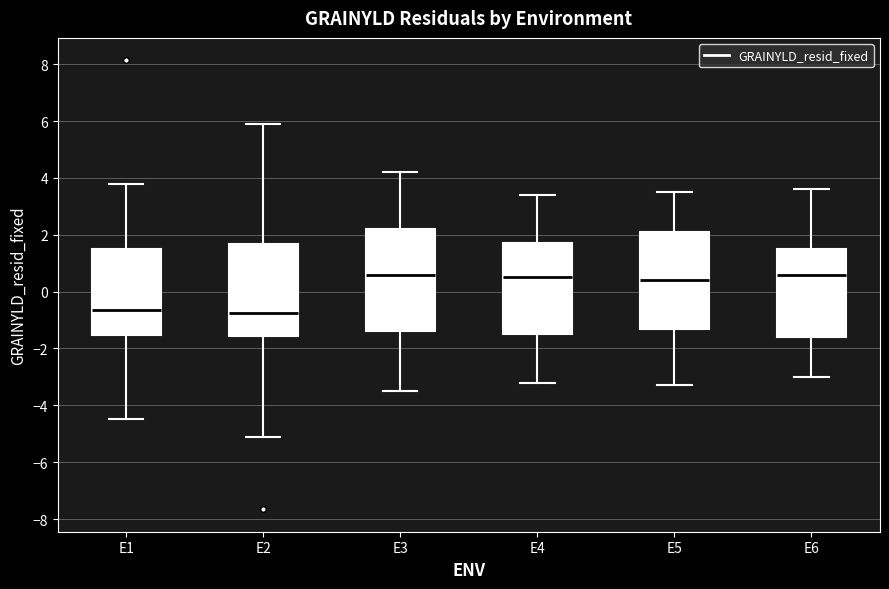

Reading left to right, read every box against the y-axis: the position of its median line, the range the box covers, and the ends of its whiskers. The values are not printed on the chart, so give them approximately, as read against the axis.

E1: median -0.6, box -1.6 to 1.6, whiskers -4.4 to 3.8
E2: median -0.8, box -1.6 to 1.6, whiskers -5.0 to 6.0
E3: median 0.6, box -1.4 to 2.2, whiskers -3.4 to 4.2
E4: median 0.6, box -1.4 to 1.8, whiskers -3.2 to 3.4
E5: median 0.4, box -1.2 to 2.2, whiskers -3.2 to 3.6
E6: median 0.6, box -1.6 to 1.6, whiskers -3.0 to 3.6